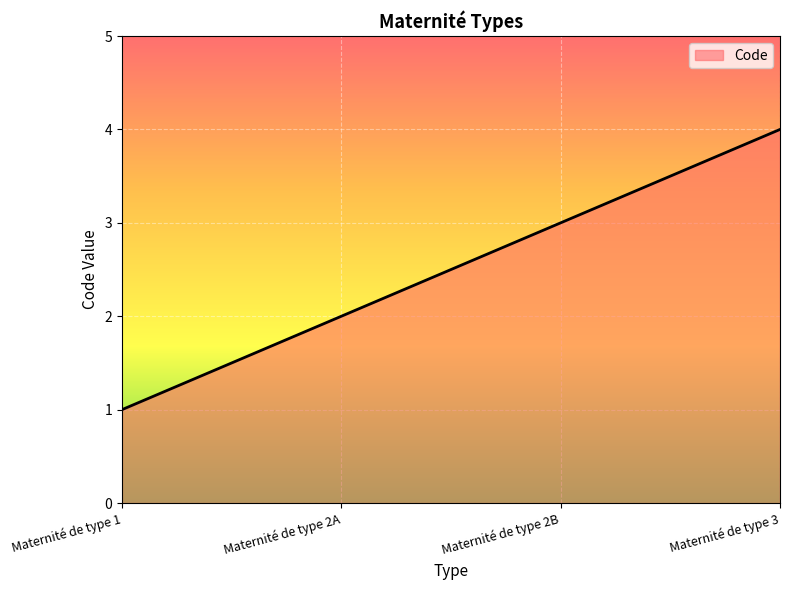

How many values are between 2 and 4?

3